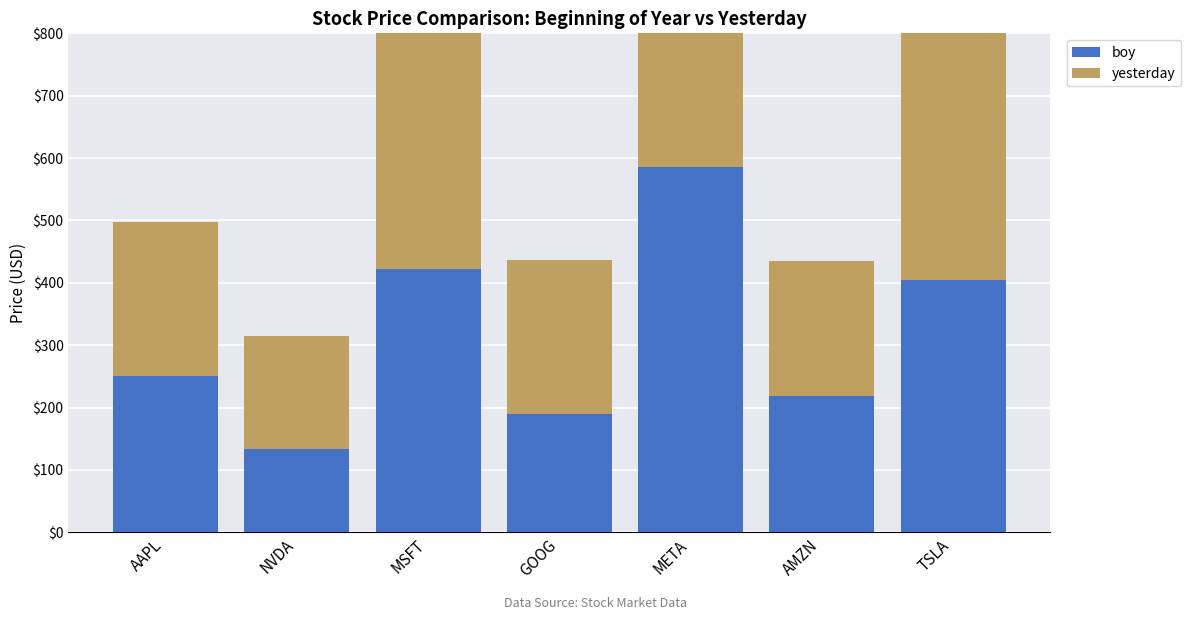

Is it true that boy equals 216.0 at MSFT?

False